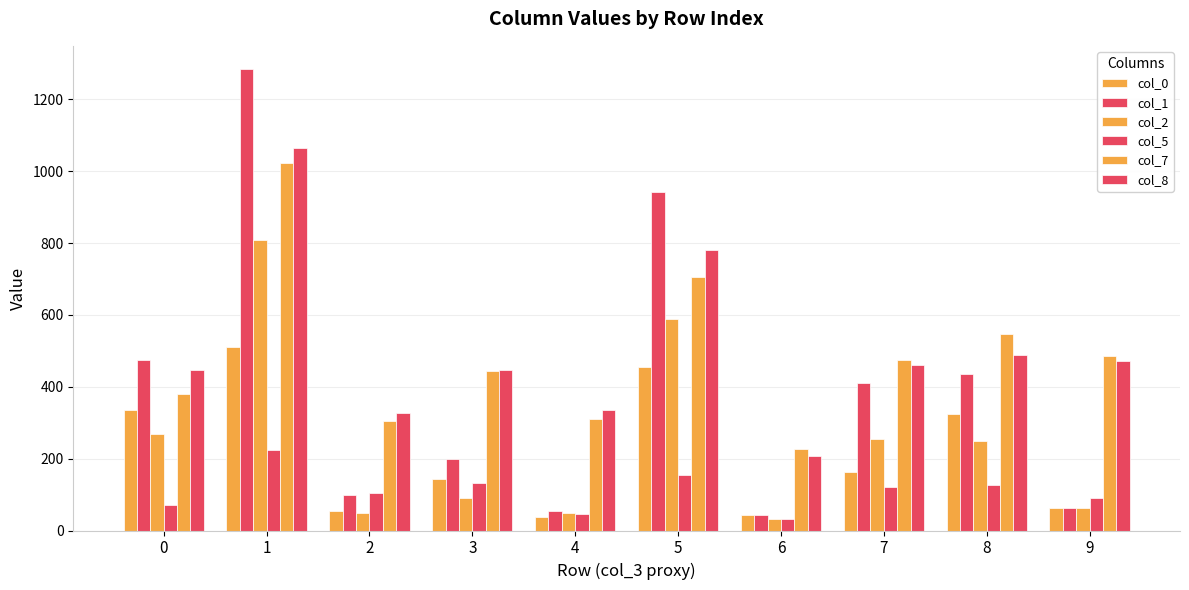

List the labels in order of col_0 value, smallest first.

4, 6, 2, 9, 3, 7, 8, 0, 5, 1